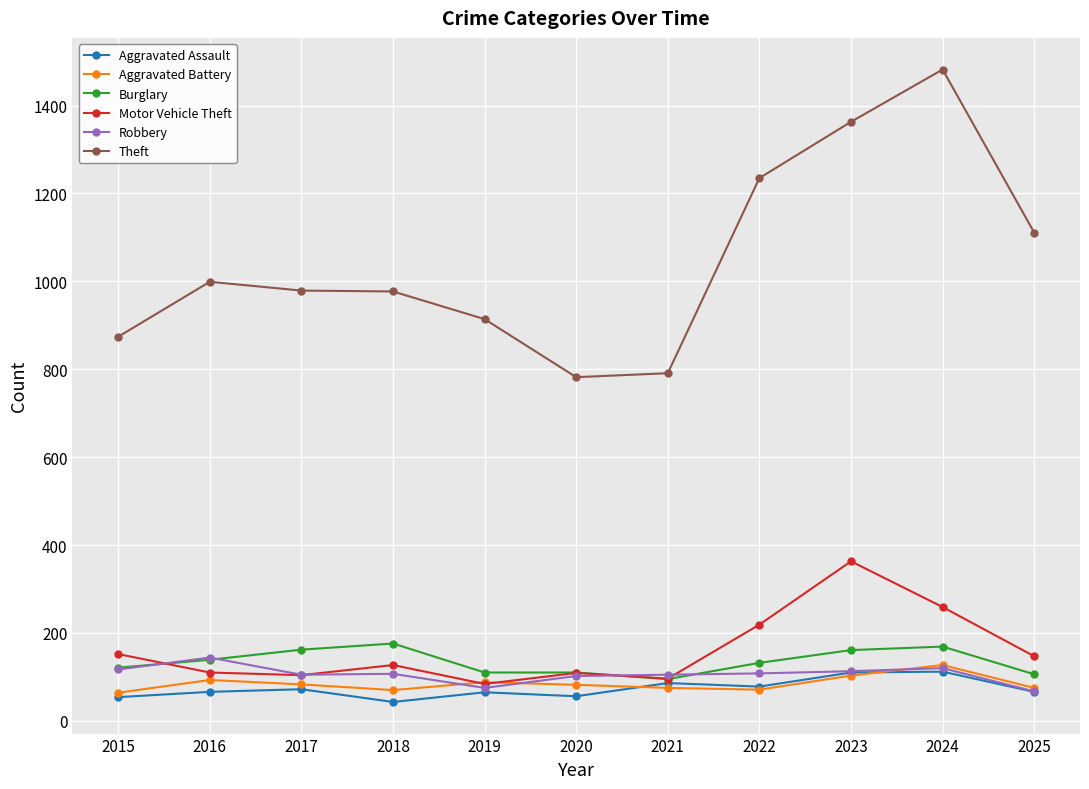

True or false: Robbery has a value of 16 at 2019.

False